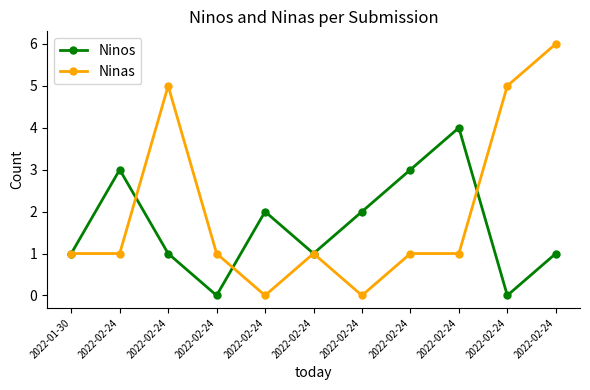

What are all the series names shown in the legend?

Ninos, Ninas